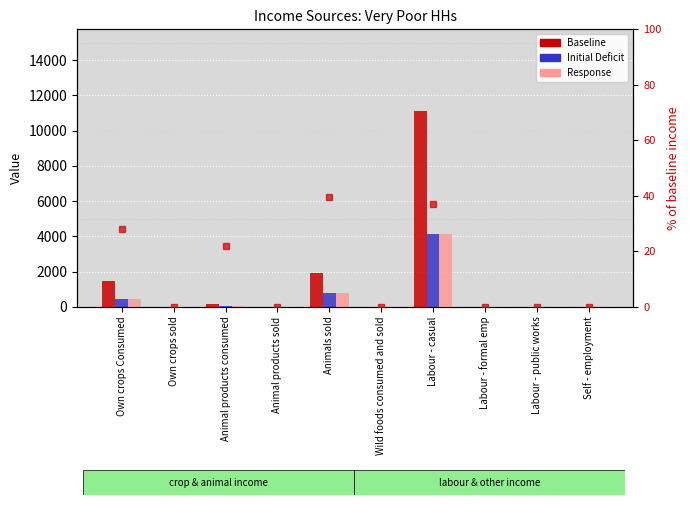

Which series has the largest range (max minus min)?

Baseline